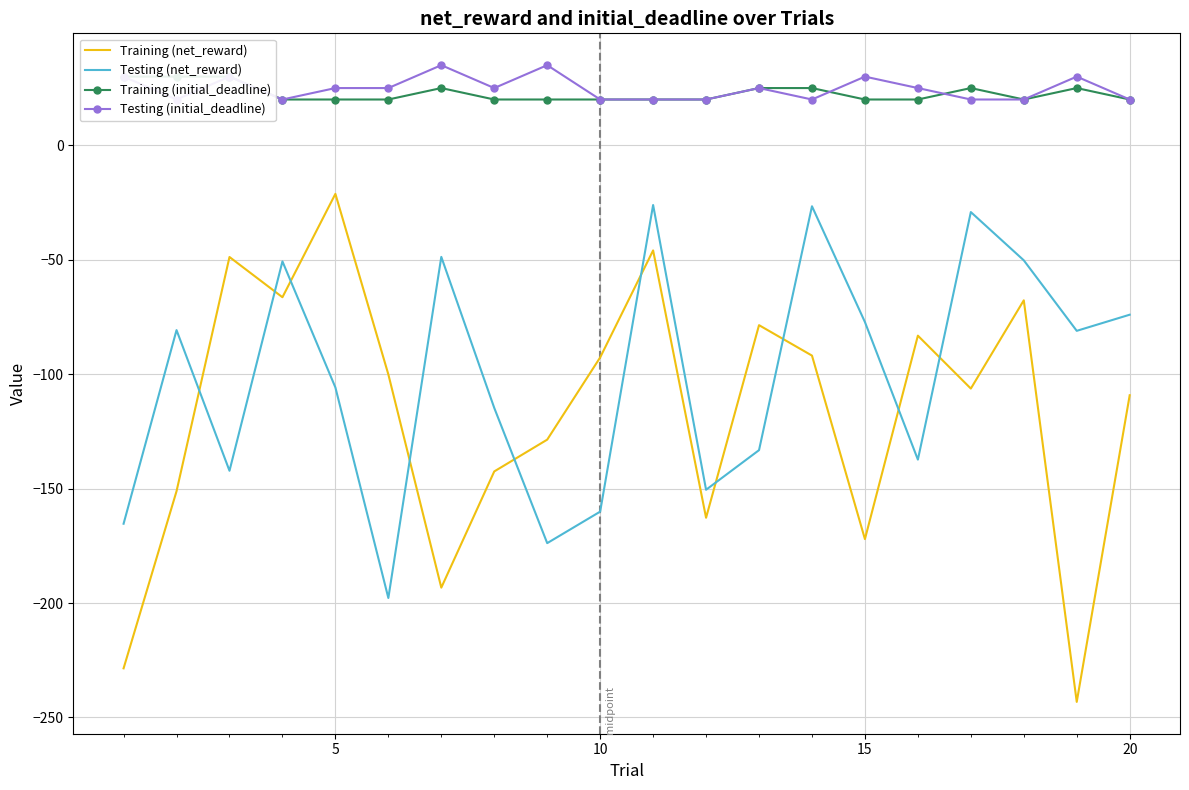

How many times do Training (net_reward) and Testing (net_reward) cross each other?

10